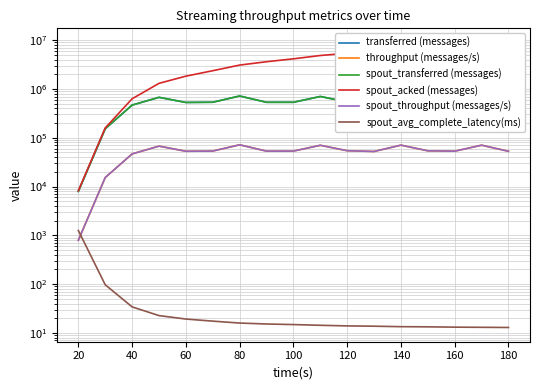

True or false: spout_avg_complete_latency(ms) has more than 2 points higher than both neighbors.

False